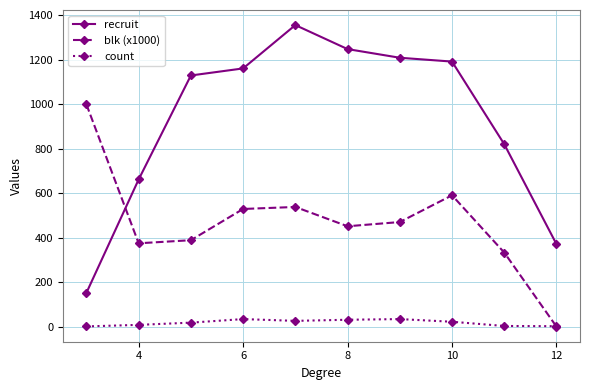

What is the value of the blk (x1000) point at the 2nd from the left?

375.0